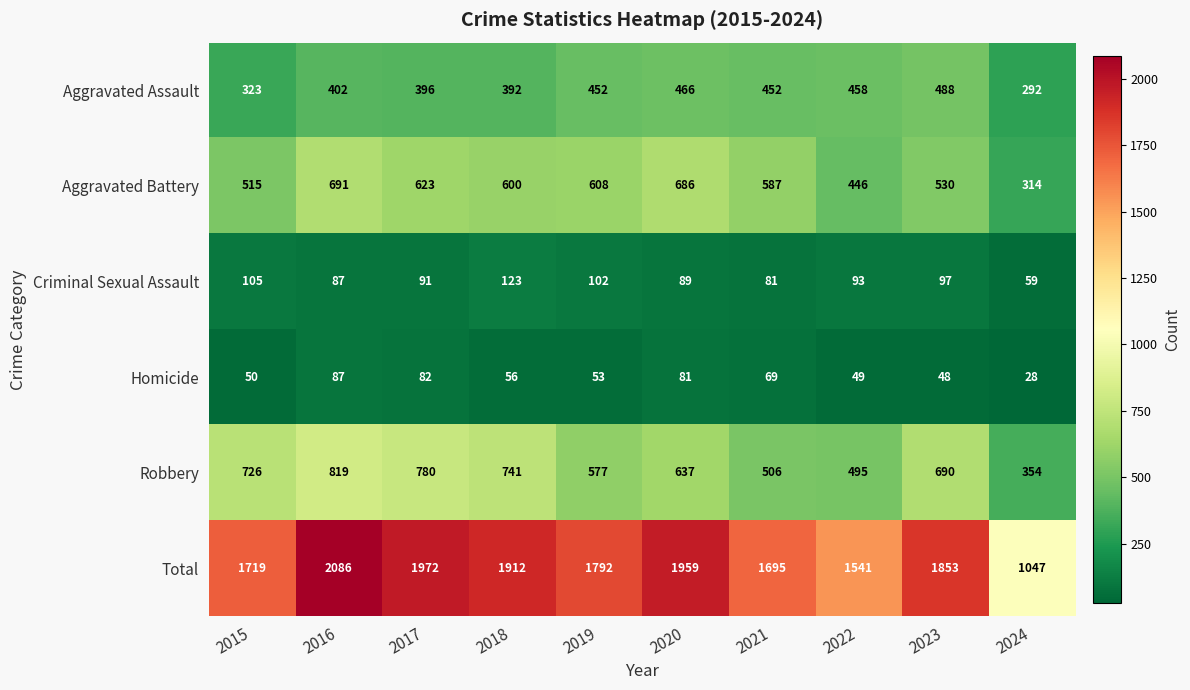

At which category is the sum across all series the highest?

2016